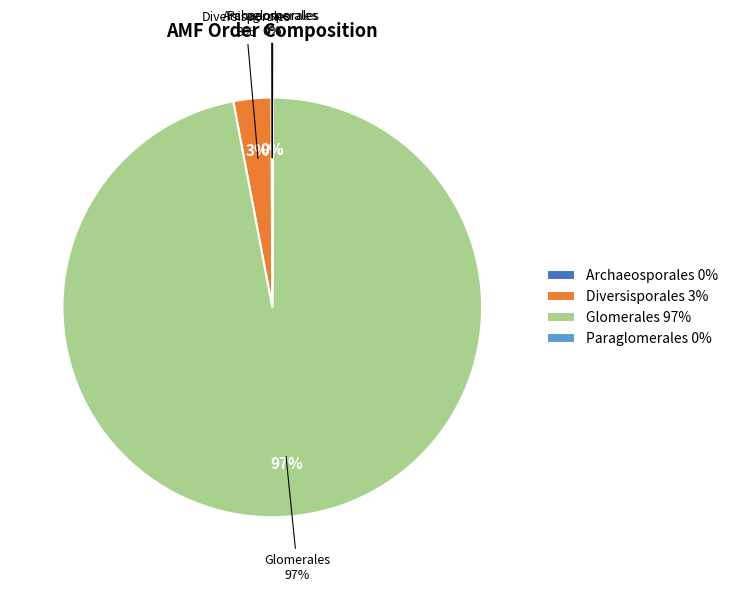

How many segments does this pie chart have?

4